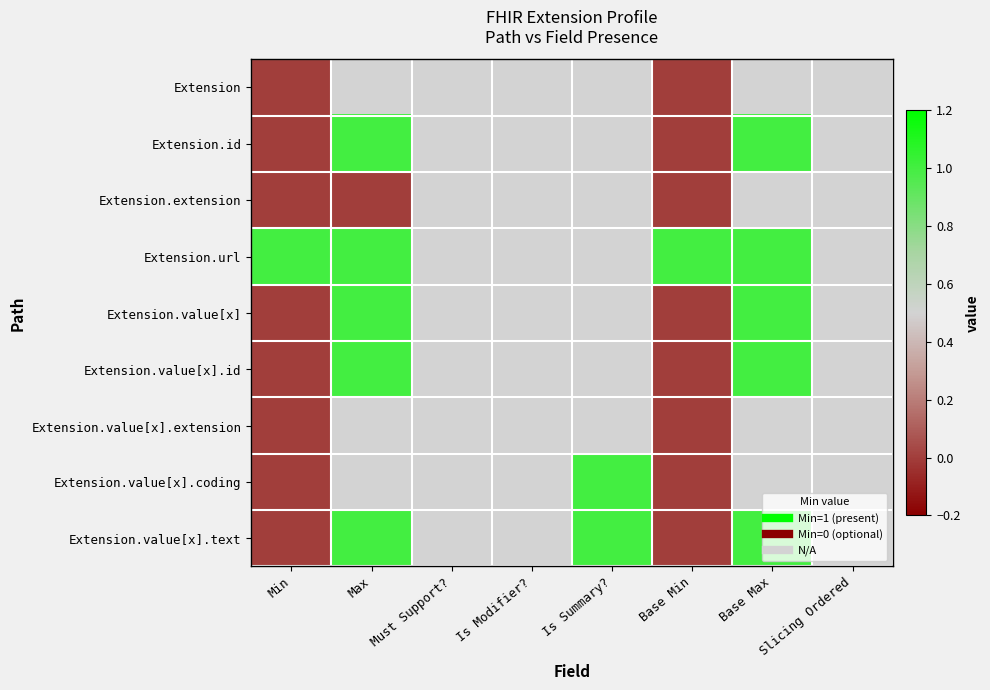

Is the value of Extension.extension at Must Support? greater than the value of Extension.value[x].coding at Min?

No